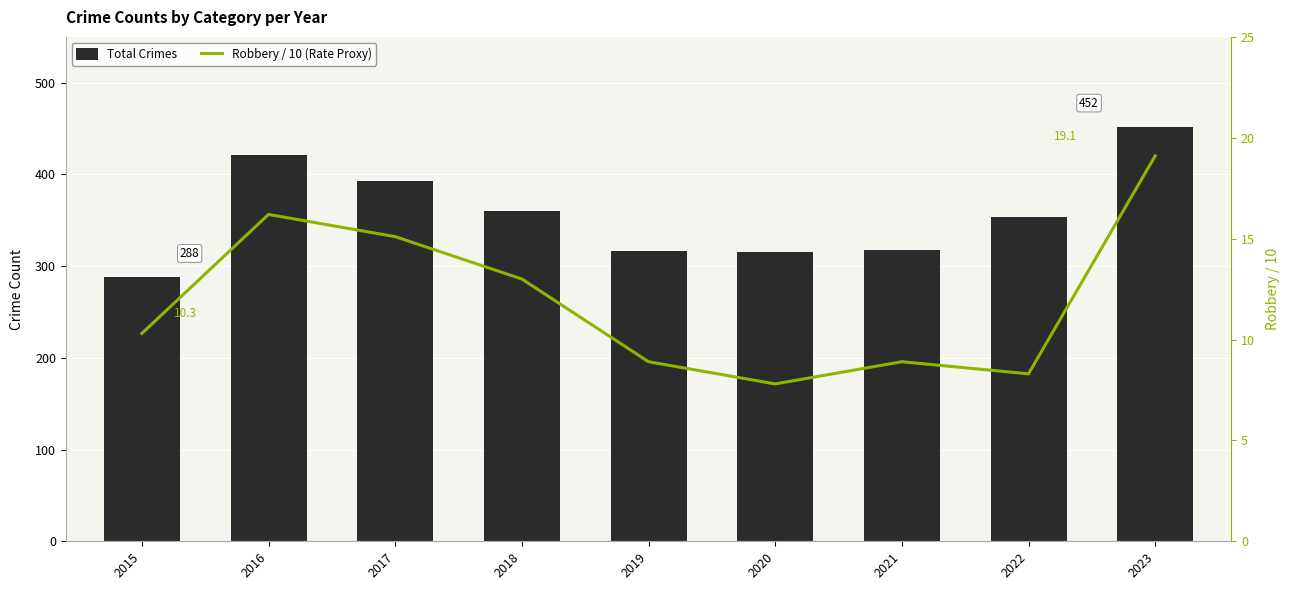

How many data points in Robbery / 10 (Rate Proxy) are less than 10?

4